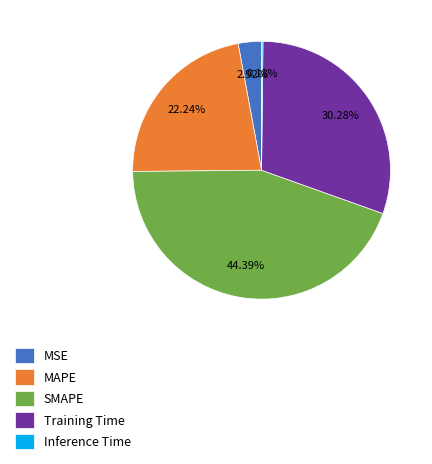

Is there any slice that represents more than half of the pie?

No